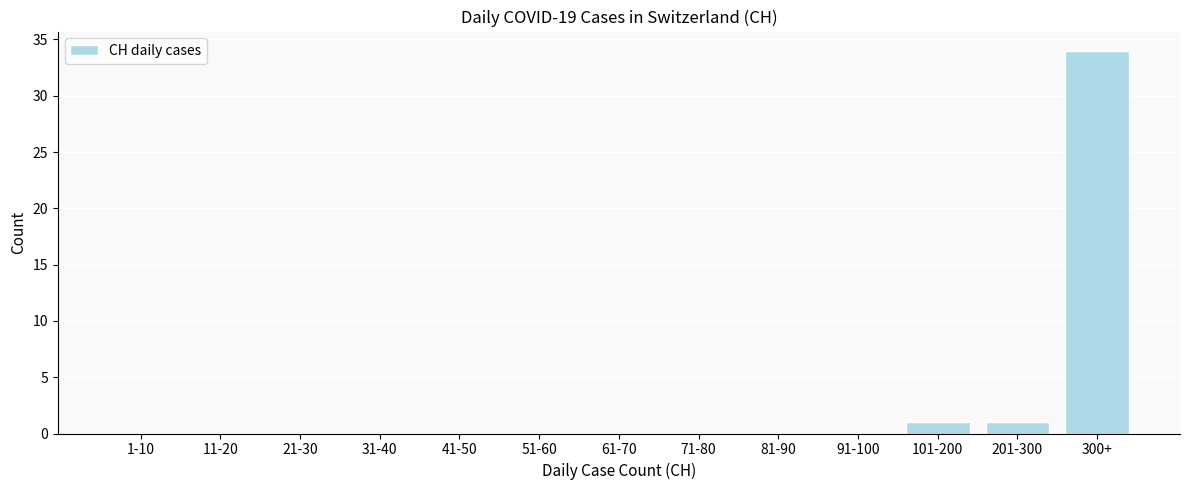

Reading left to right, list all the values displayed in this chart.

1-10=0	11-20=0	21-30=0	31-40=0	41-50=0	51-60=0	61-70=0	71-80=0	81-90=0	91-100=0	101-200=1	201-300=1	300+=34